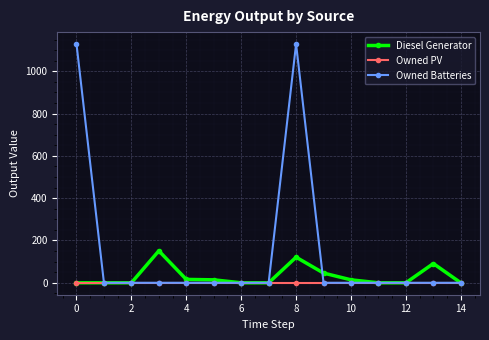

Which series has the largest range (max minus min)?

Owned Batteries